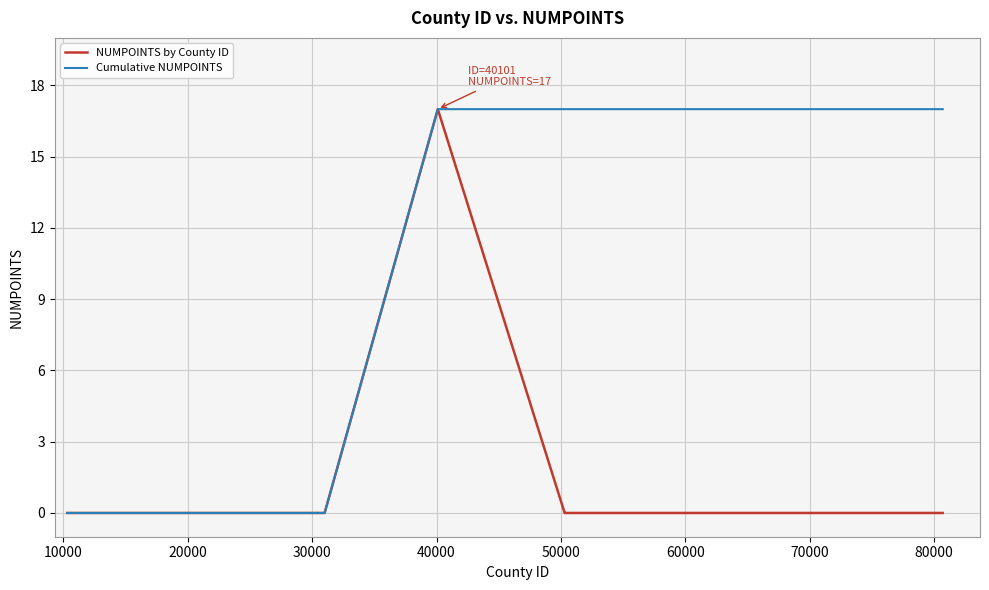

What is the maximum value shown in the chart?

17